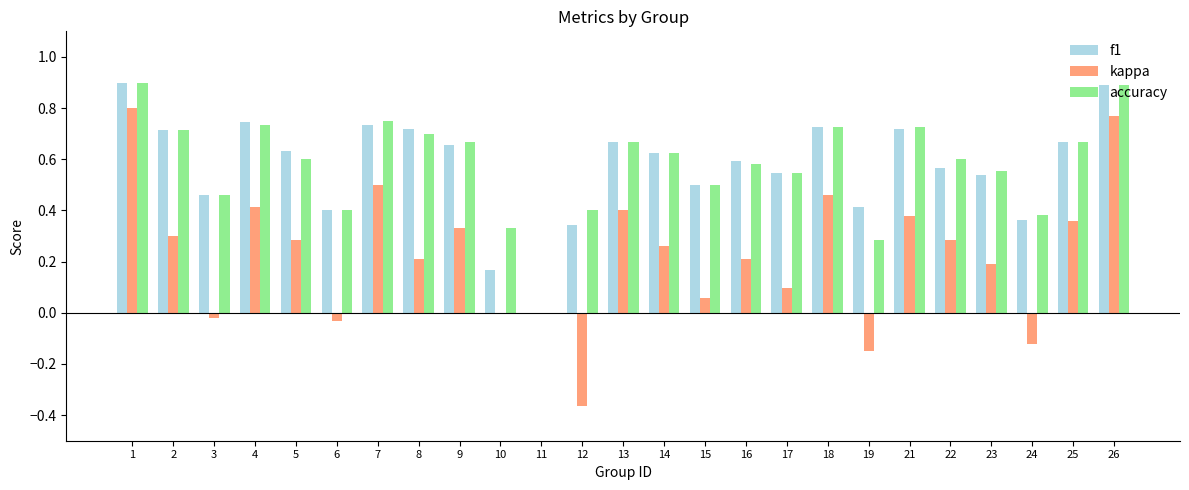

Is the value of accuracy at 16 greater than the value of kappa at 7?

Yes